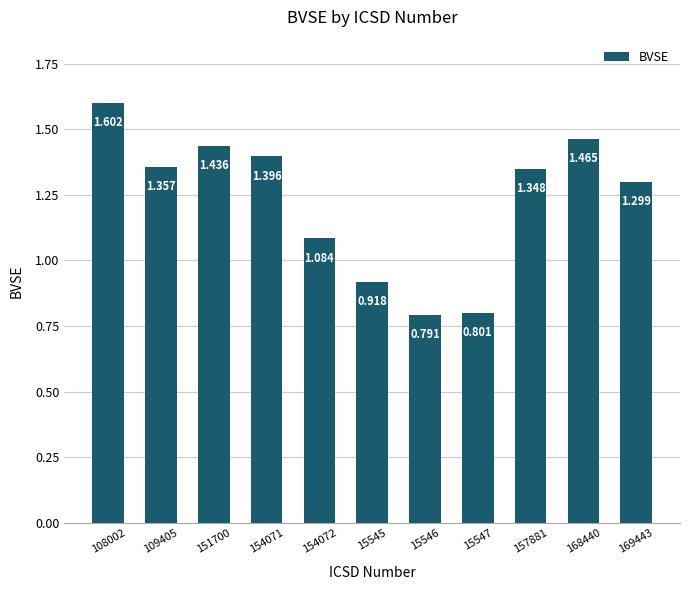

At which category does the chart reach its peak across all series?

108002